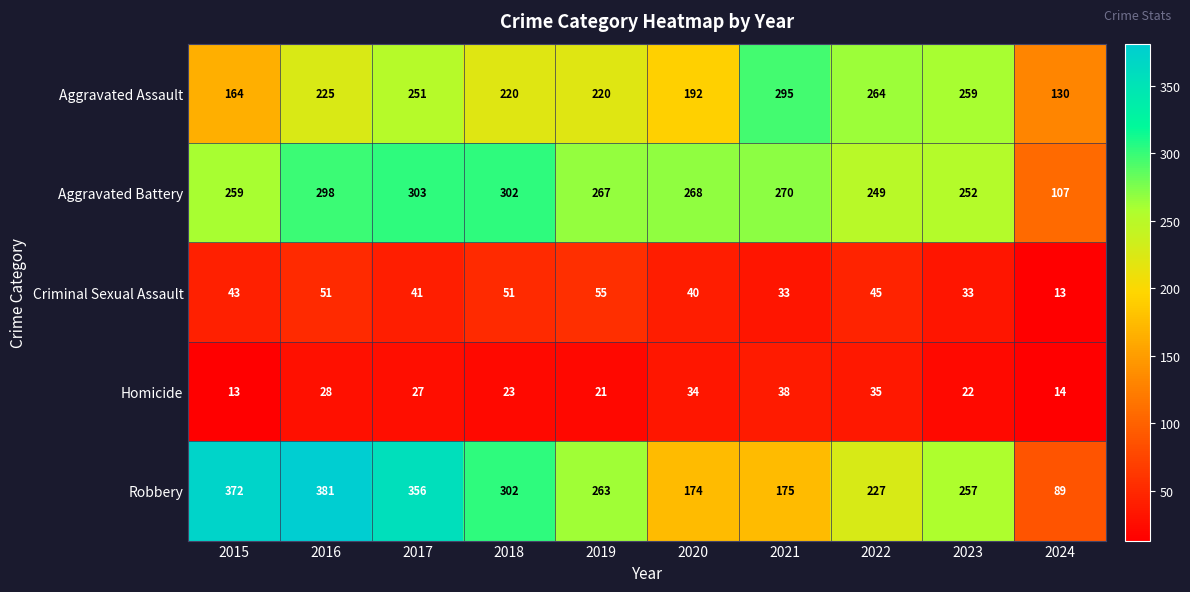

Rank the categories by Aggravated Battery value from lowest to highest.

2024, 2022, 2023, 2015, 2019, 2020, 2021, 2016, 2018, 2017